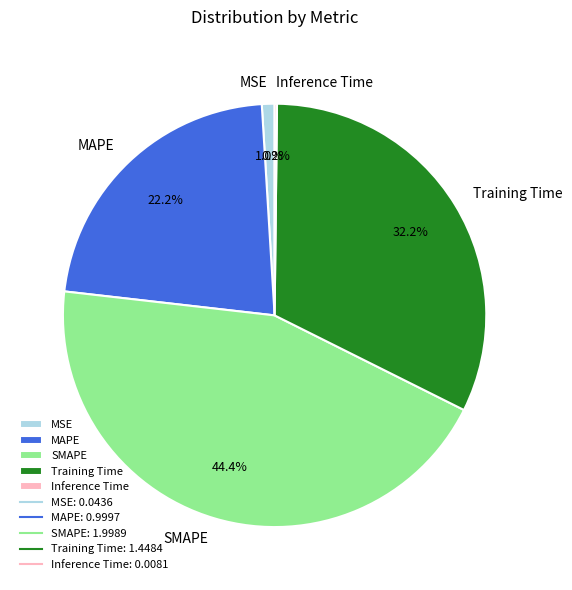

Does any single category account for the majority?

No